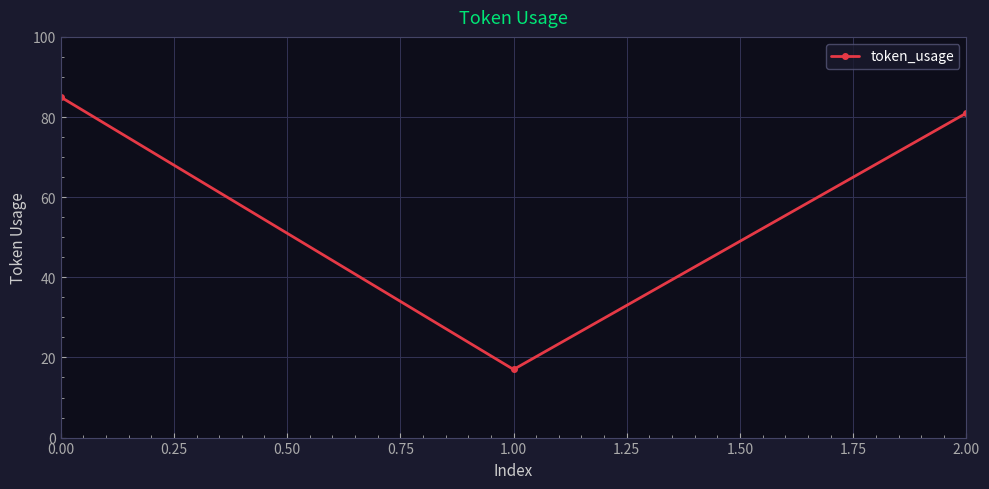

Reading right to left, what are all the values shown in this chart?

81	17	85